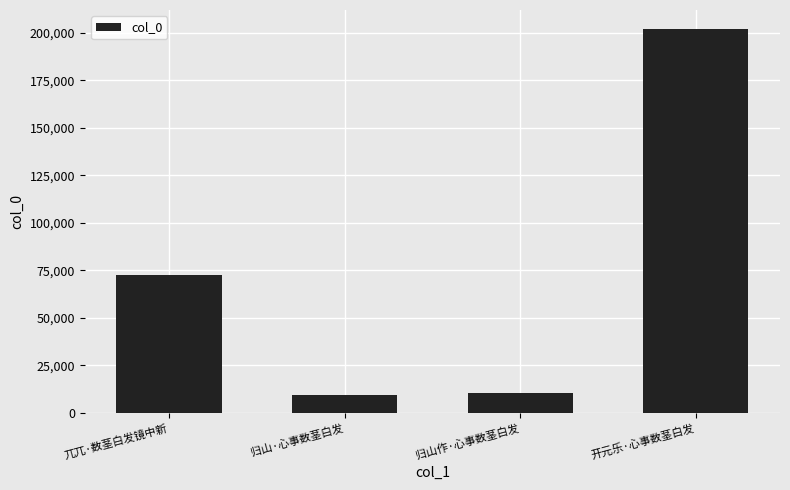

Where is the data nearest to the value 105768?

兀兀·数茎白发镜中新